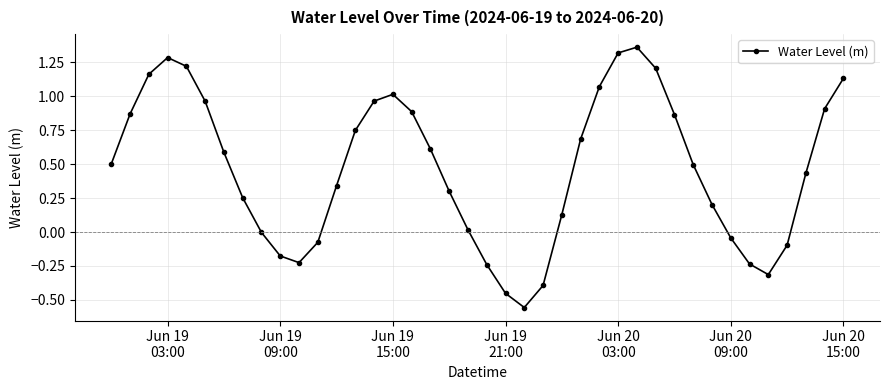

How many interior local peaks (higher than both neighbors) does the data have?

3